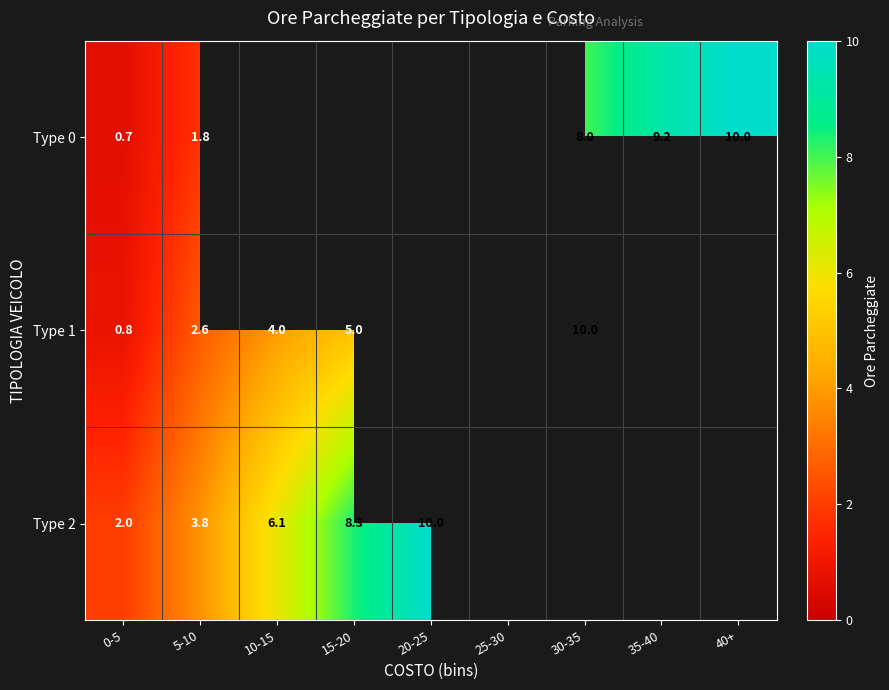

How many values in Type 1 are above zero?

5